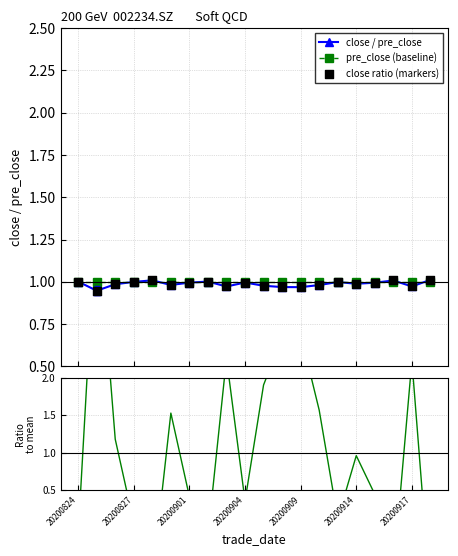

At which category is the sum across all series the highest?

20200827